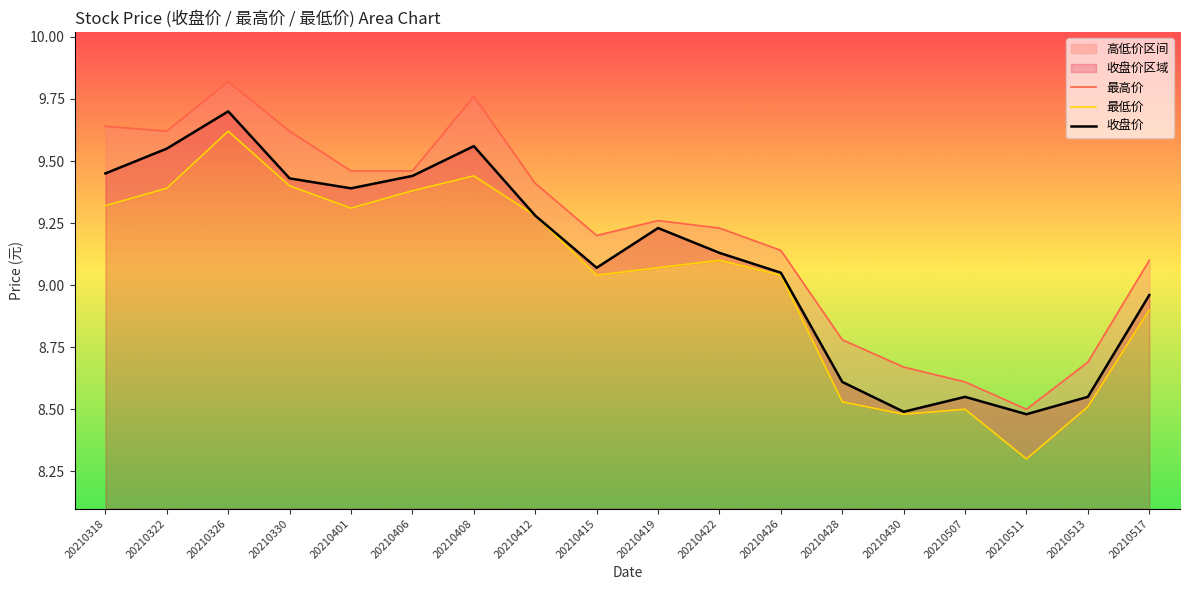

What is the difference between the maximum and second lowest values in the 最高价 series?

1.2